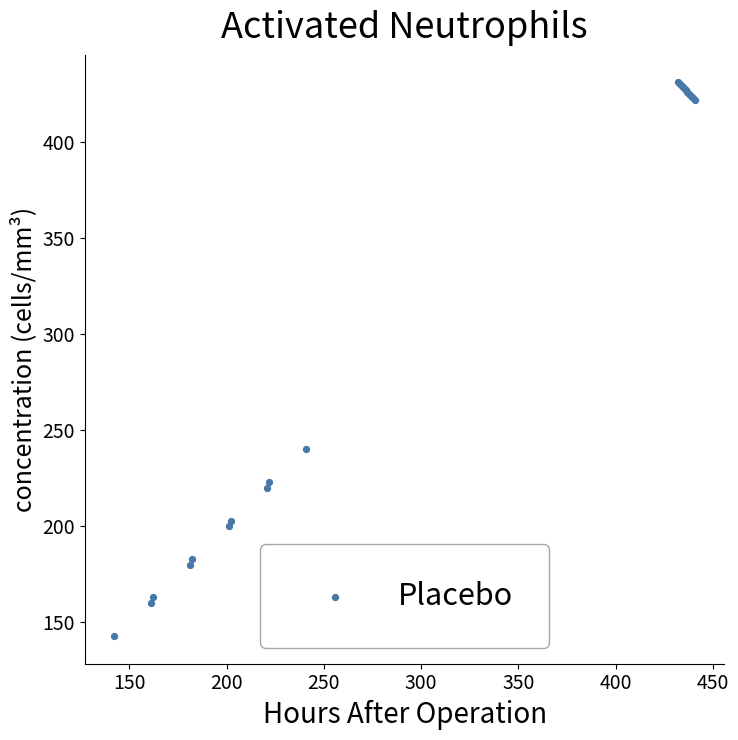

What Y value in the scatter plot is closest to 287?

240.0